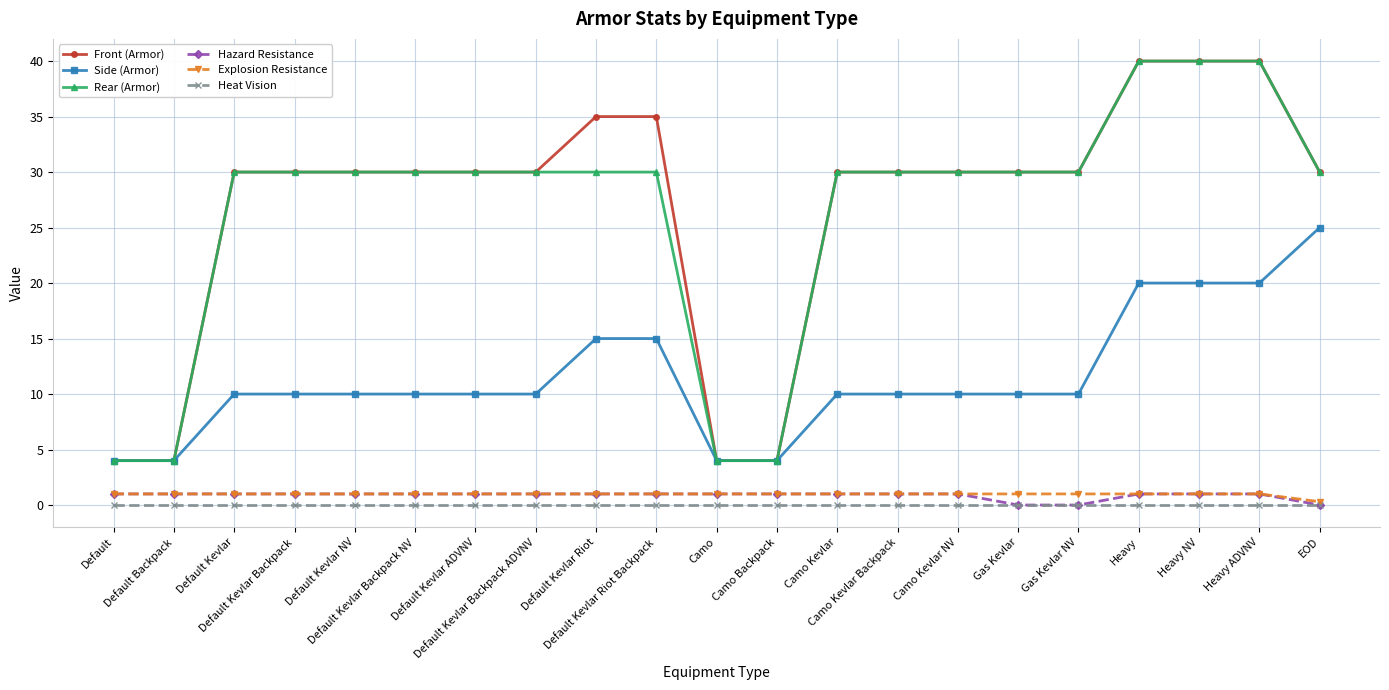

How many categories are shown in the chart?

21